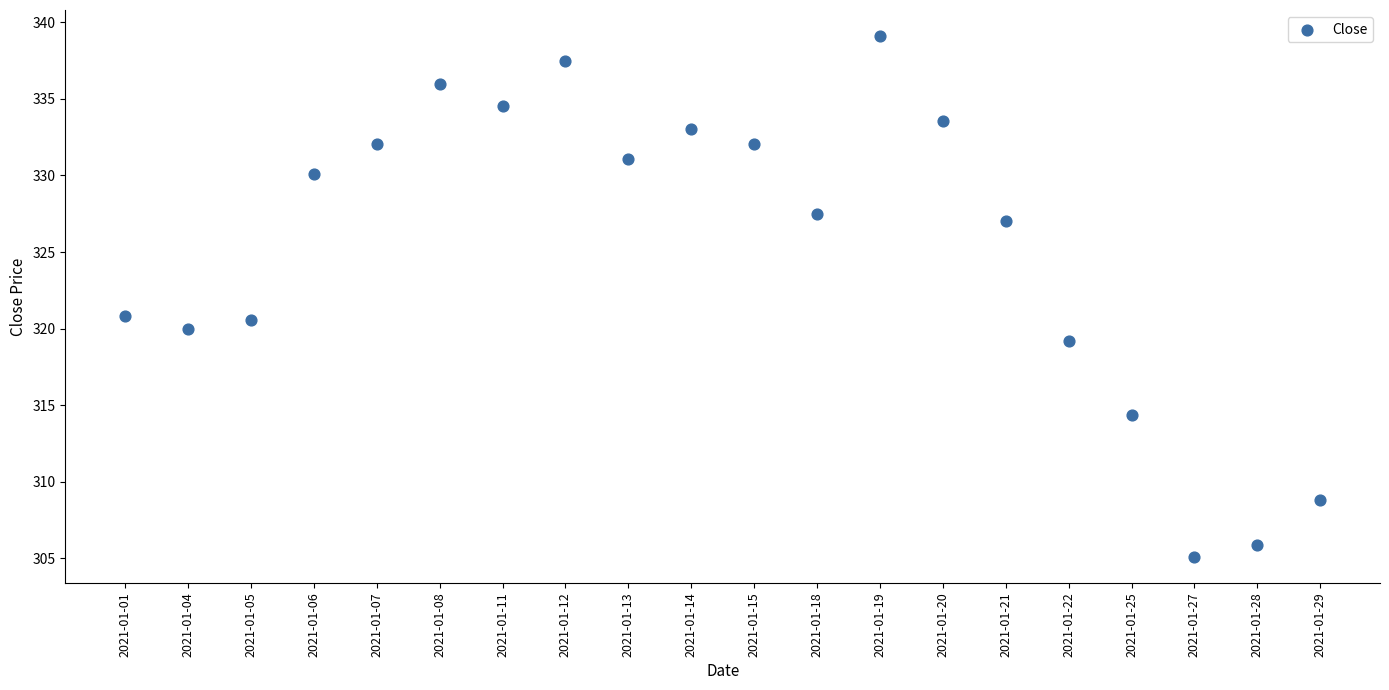

What is the range of Y values (max minus min)?

34.0